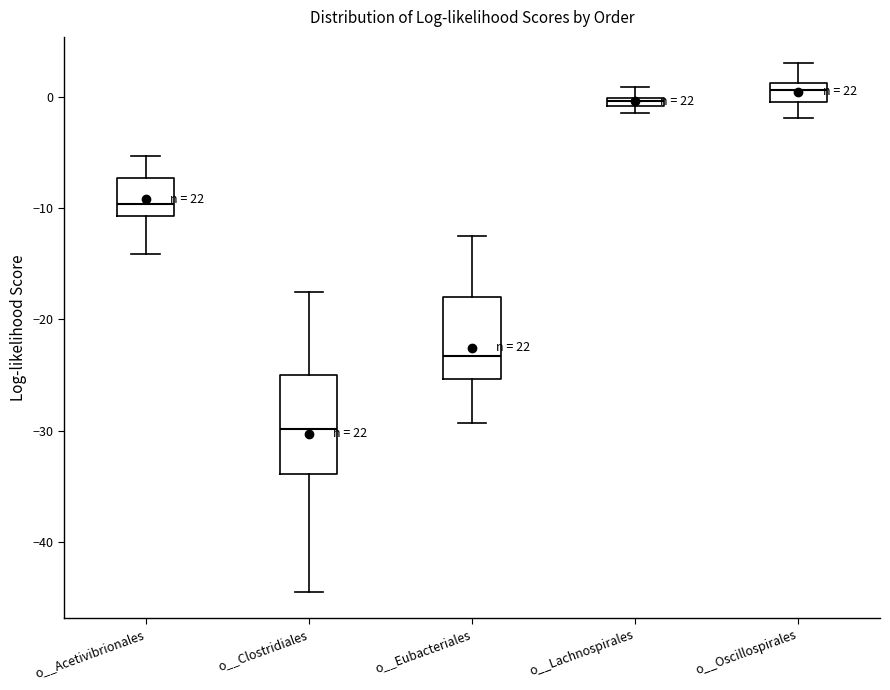

Where does the lower whisker of the box for o__Eubacteriales end on the y-axis? The values are not printed on the chart, so give them approximately, as read against the axis.

-29